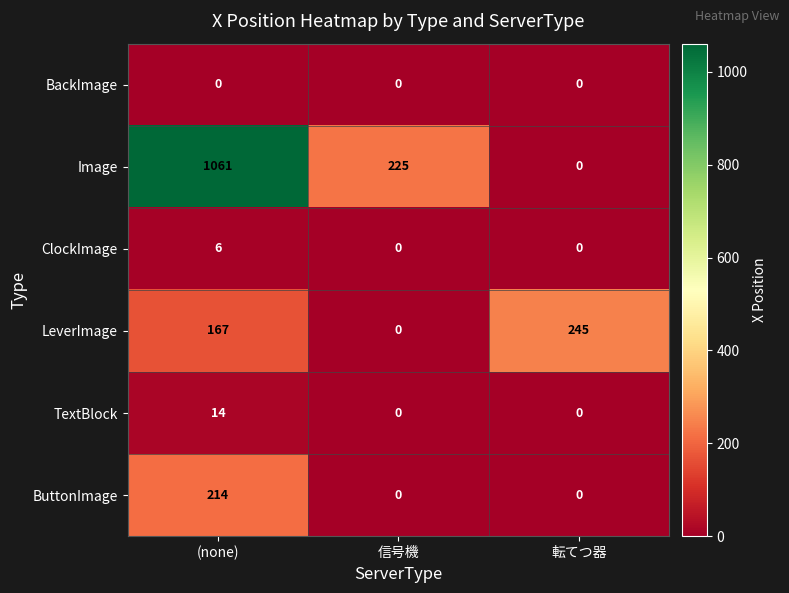

How many data points does each series have?

3